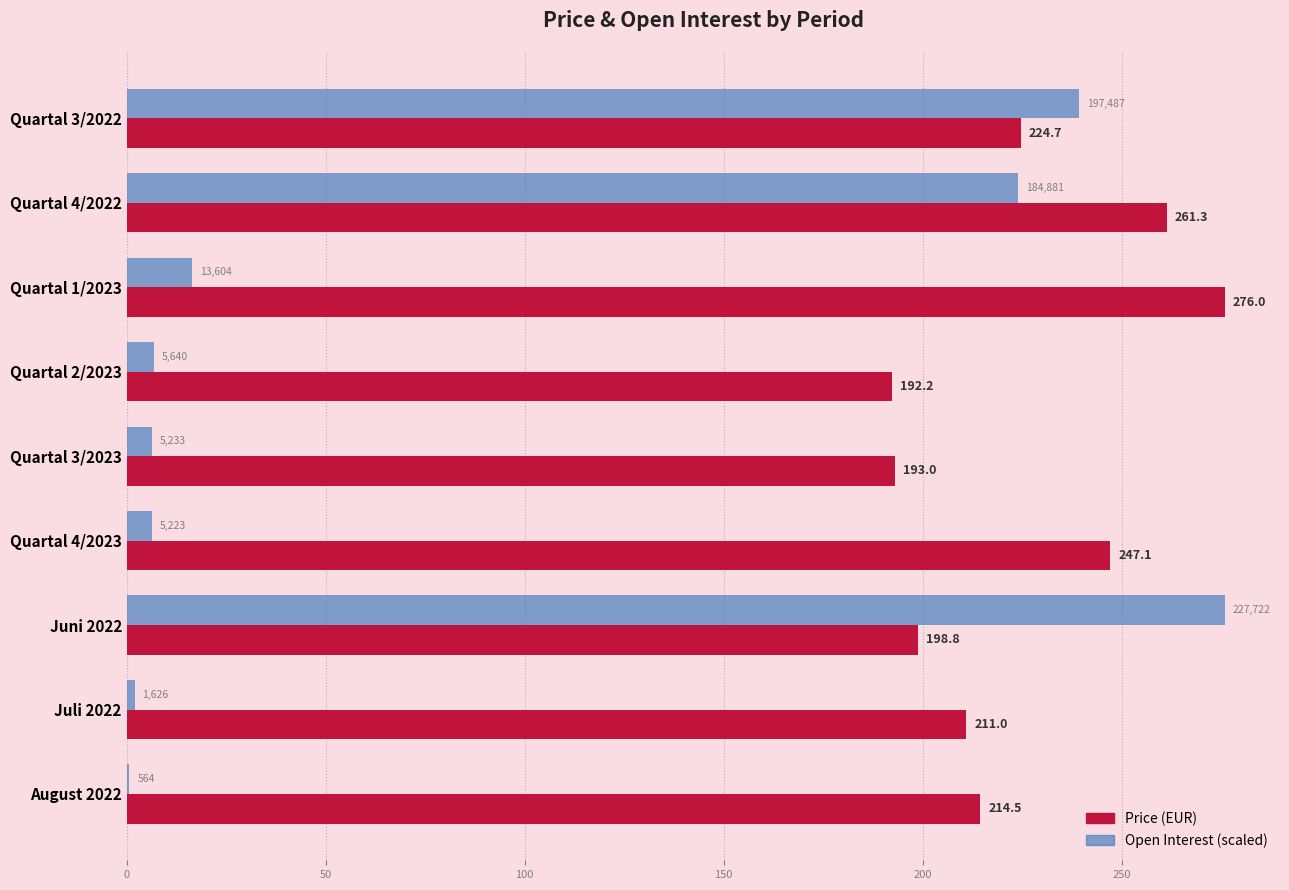

At which category is the sum across all series the highest?

Quartal 4/2022